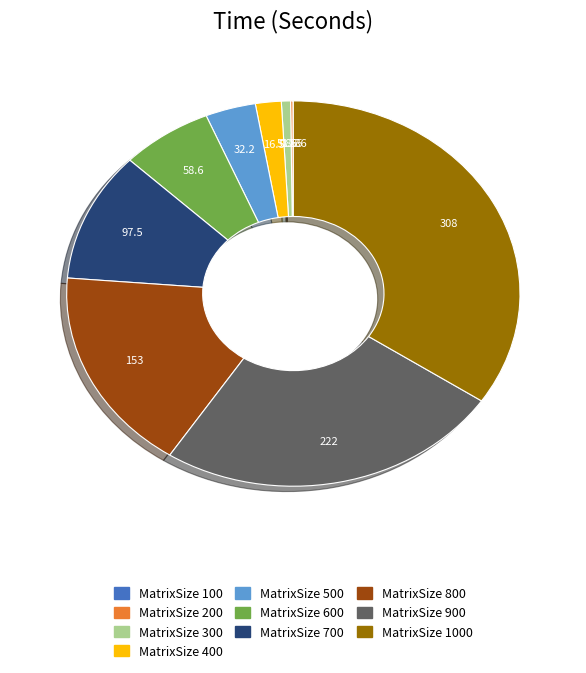

Is there any slice that represents more than half of the pie?

No